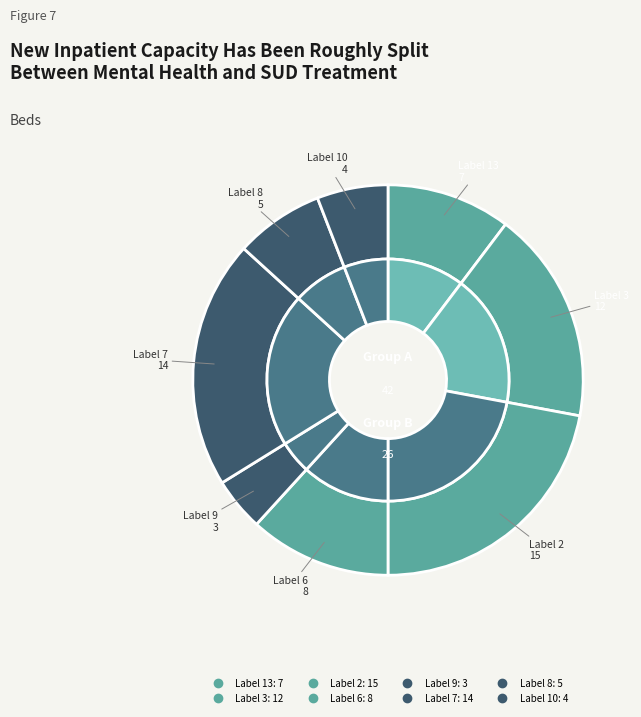

What percentage is the 9 slice, to the nearest percent?

4%